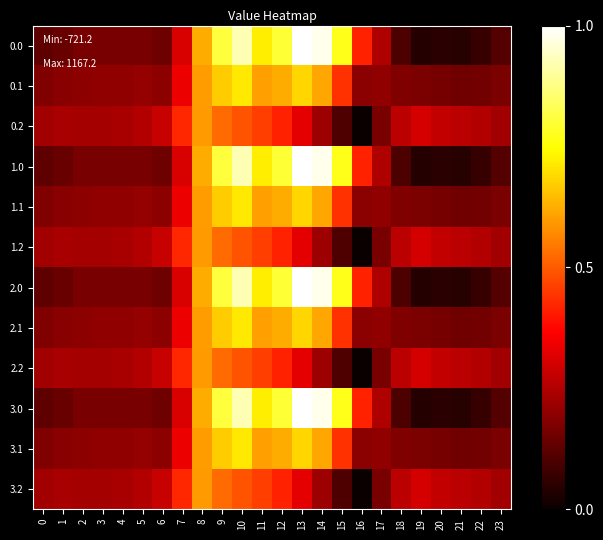

Rank the series at 21 from lowest to highest value.

0.0, 1.0, 2.0, 3.0, 0.1, 1.1, 2.1, 3.1, 0.2, 1.2, 2.2, 3.2